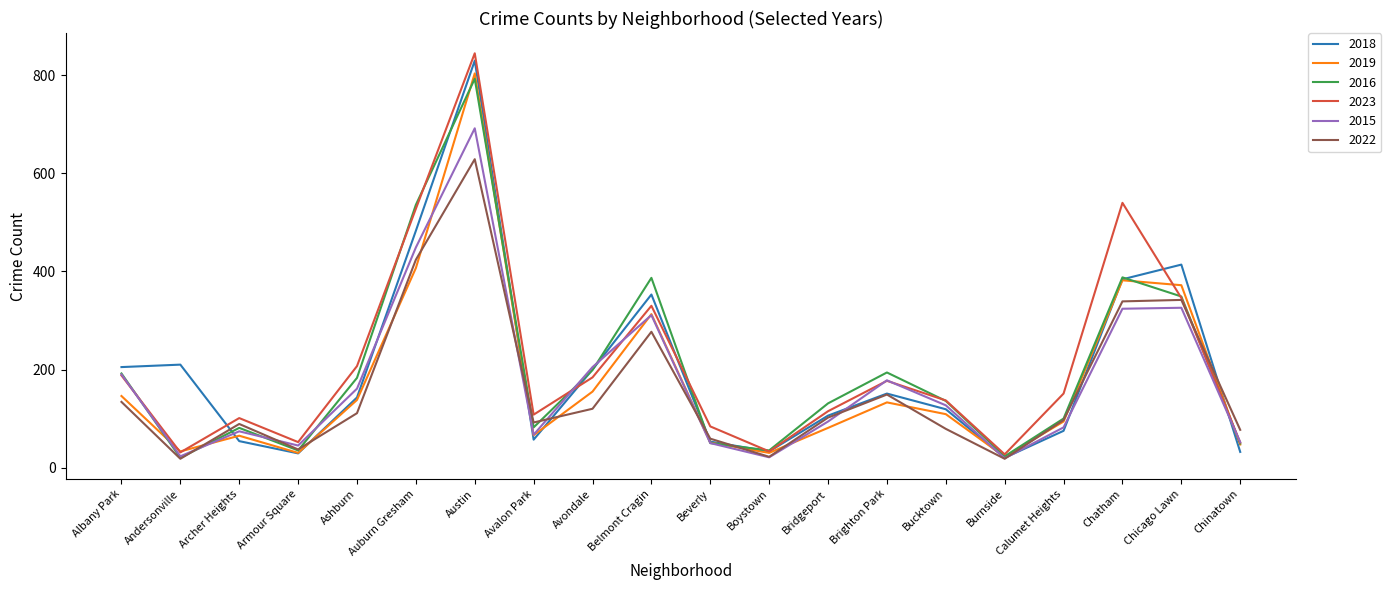

Is the value of 2023 at Albany Park greater than the value of 2015 at Avondale?

No